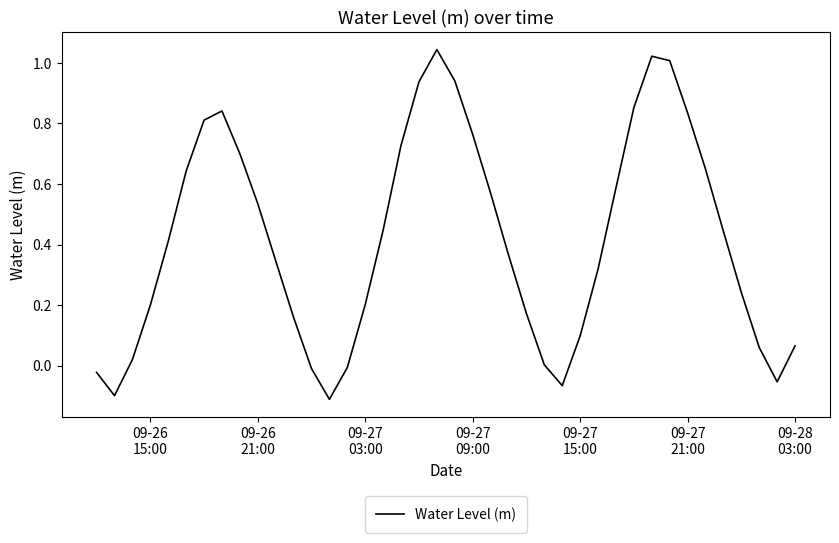

Does the chart have visible grid lines?

No